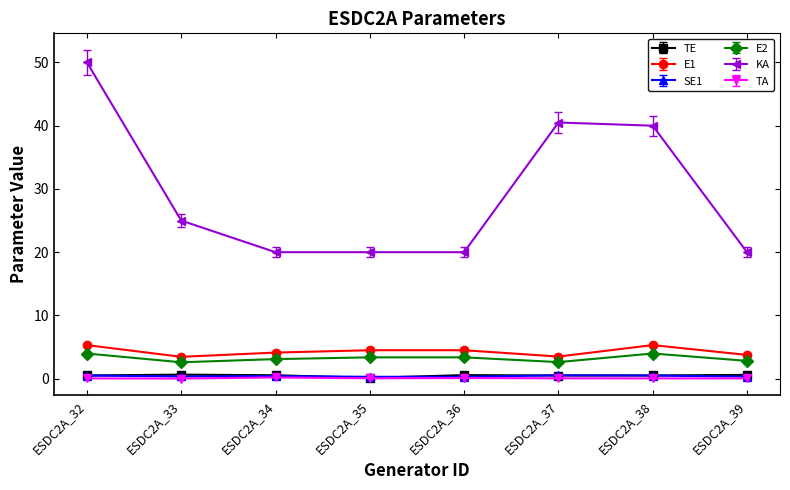

True or false: SE1 has more than 0 interior local peaks.

True